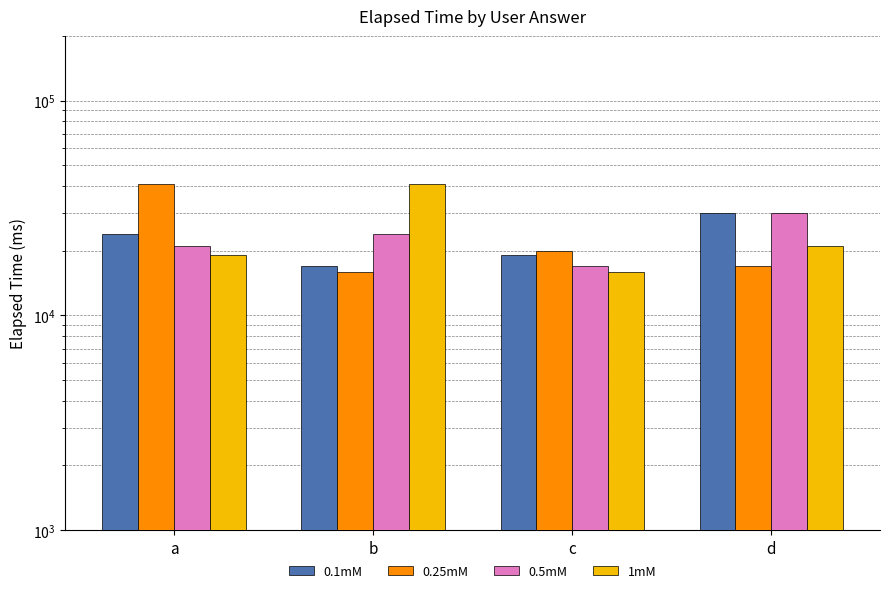

Which category has the highest value across all series?

a